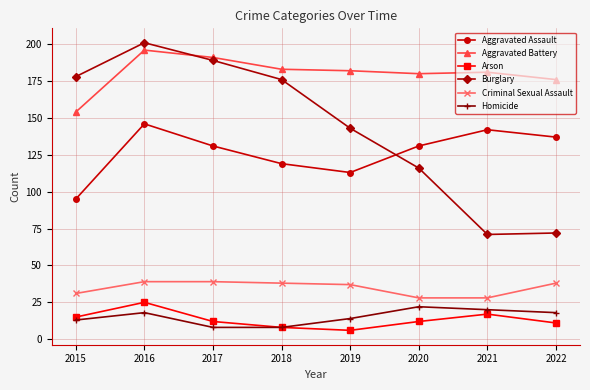

What is the difference between the second highest and minimum values in the Aggravated Assault series?

47